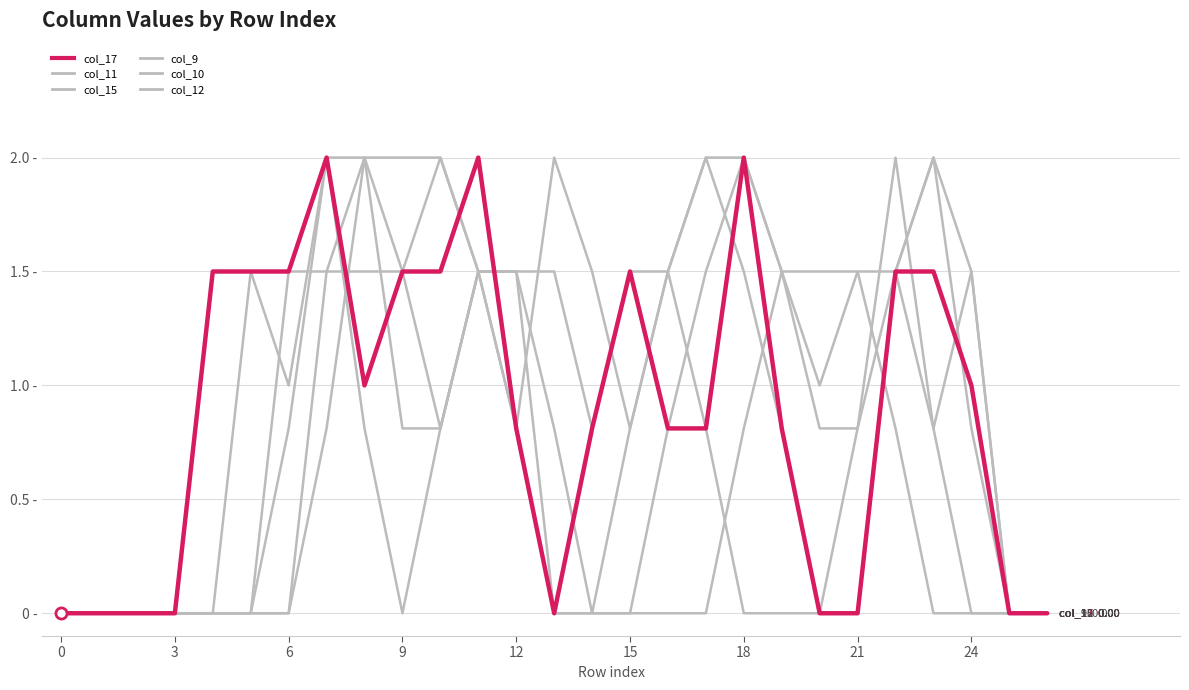

Does the chart display data point markers on the line(s)?

No